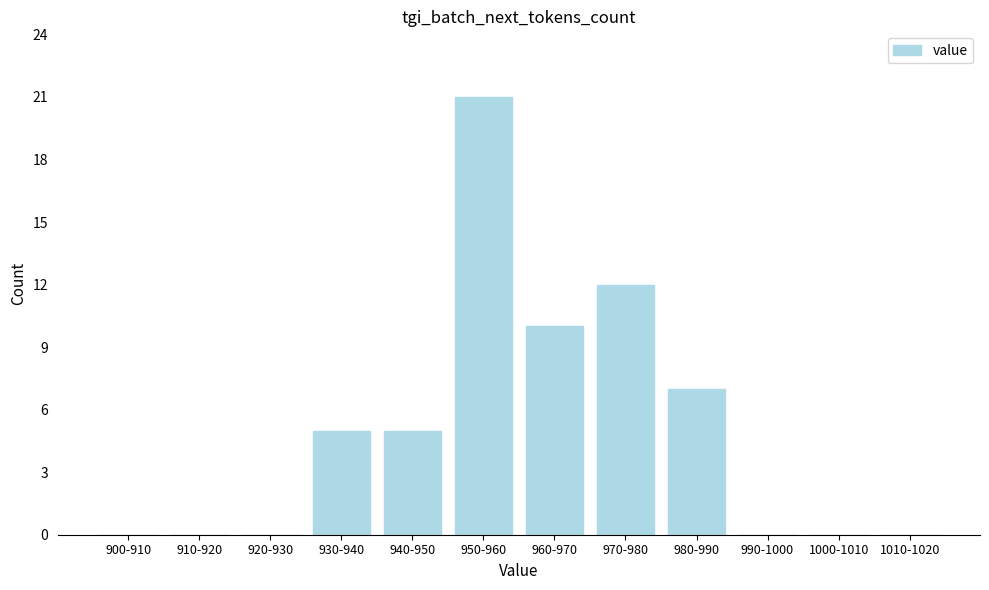

Reading left to right, transcribe all the data shown in this chart.

900-910=0	910-920=0	920-930=0	930-940=5	940-950=5	950-960=21	960-970=10	970-980=12	980-990=7	990-1000=0	1000-1010=0	1010-1020=0